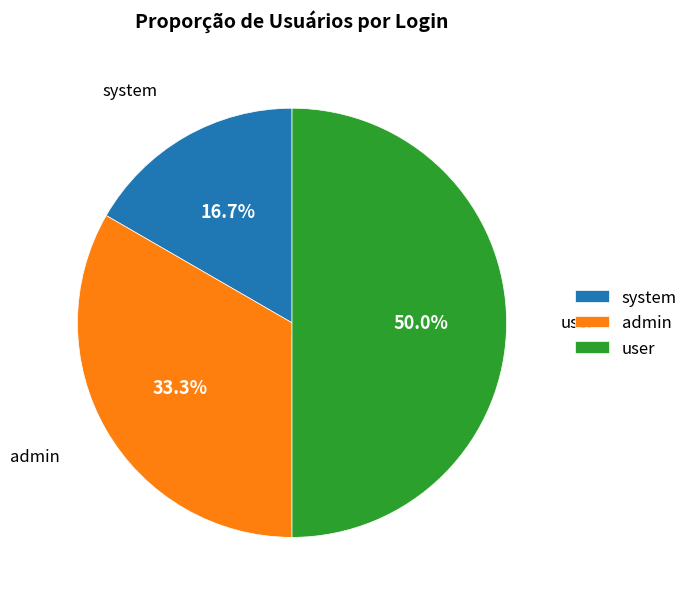

Is it true that system is 29% of the pie?

False